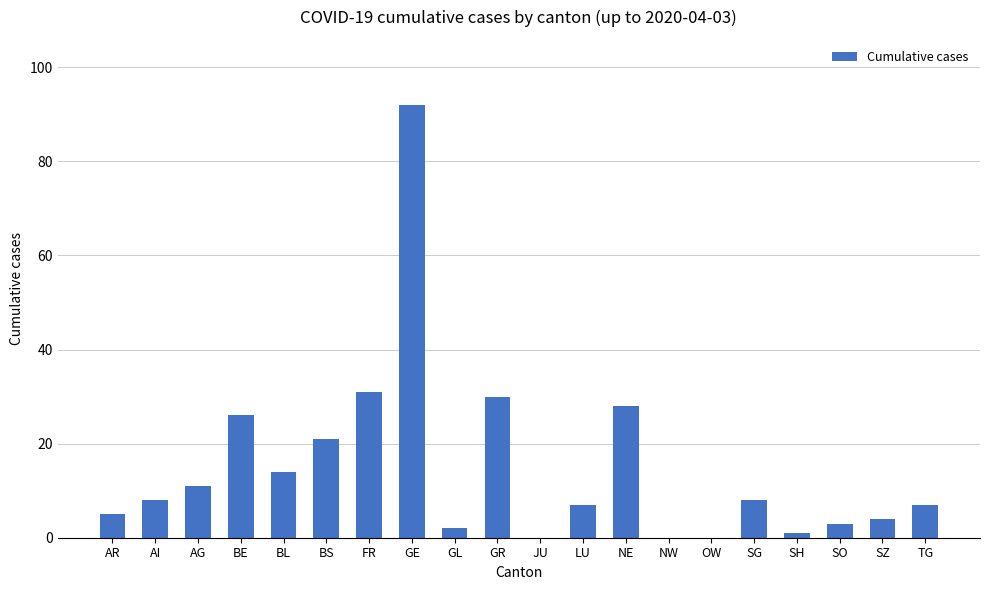

Reading left to right, list all the values displayed in this chart.

5	8	11	26	14	21	31	92	2	30	0	7	28	0	0	8	1	3	4	7